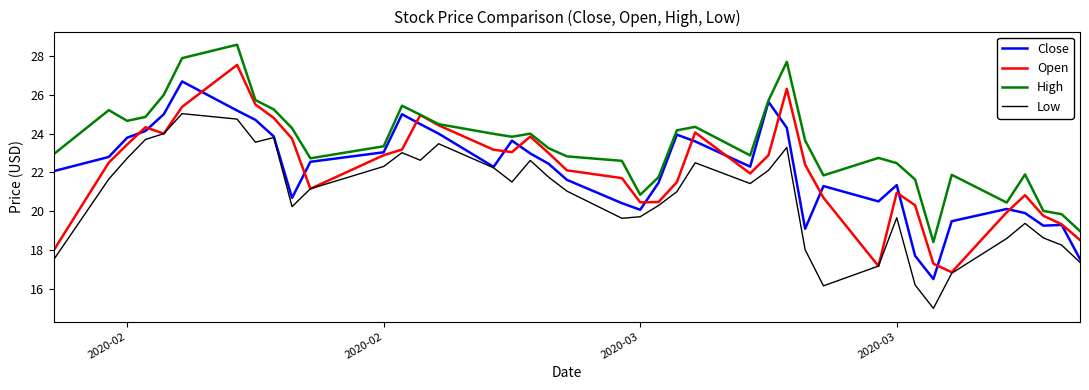

Does the chart have visible grid lines?

No